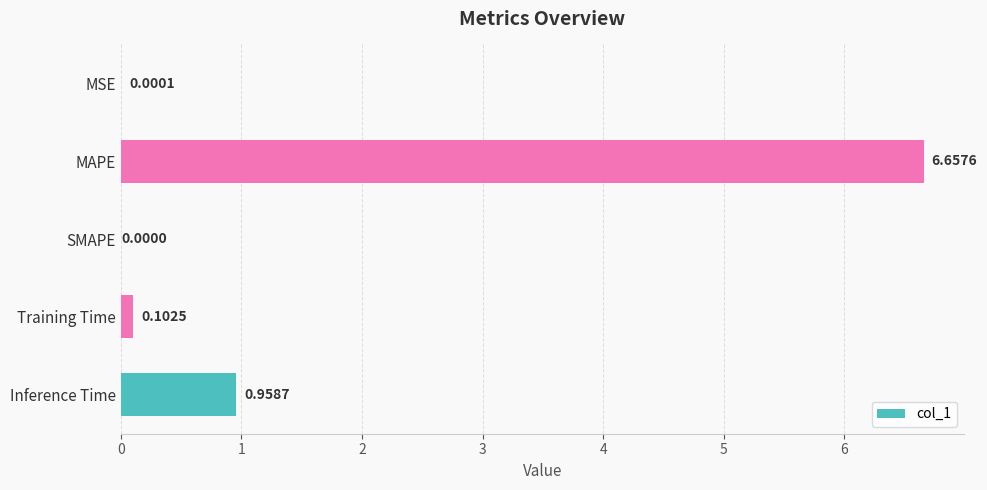

Where is the data nearest to the value 3?

Inference Time